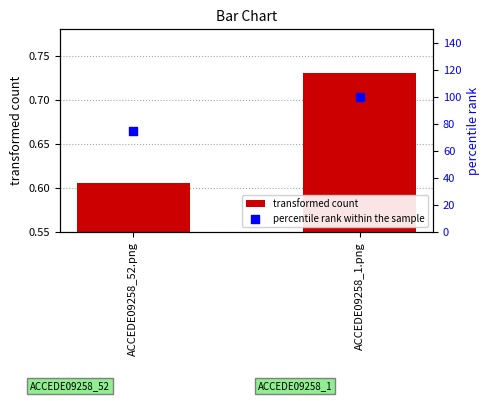

At how many categories does at least one series exceed 85?

1